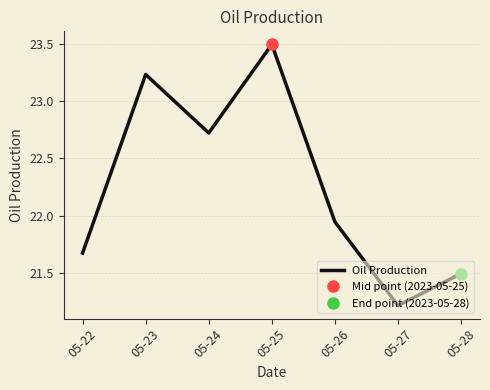

What is the value of the 5th point from the left?

21.9